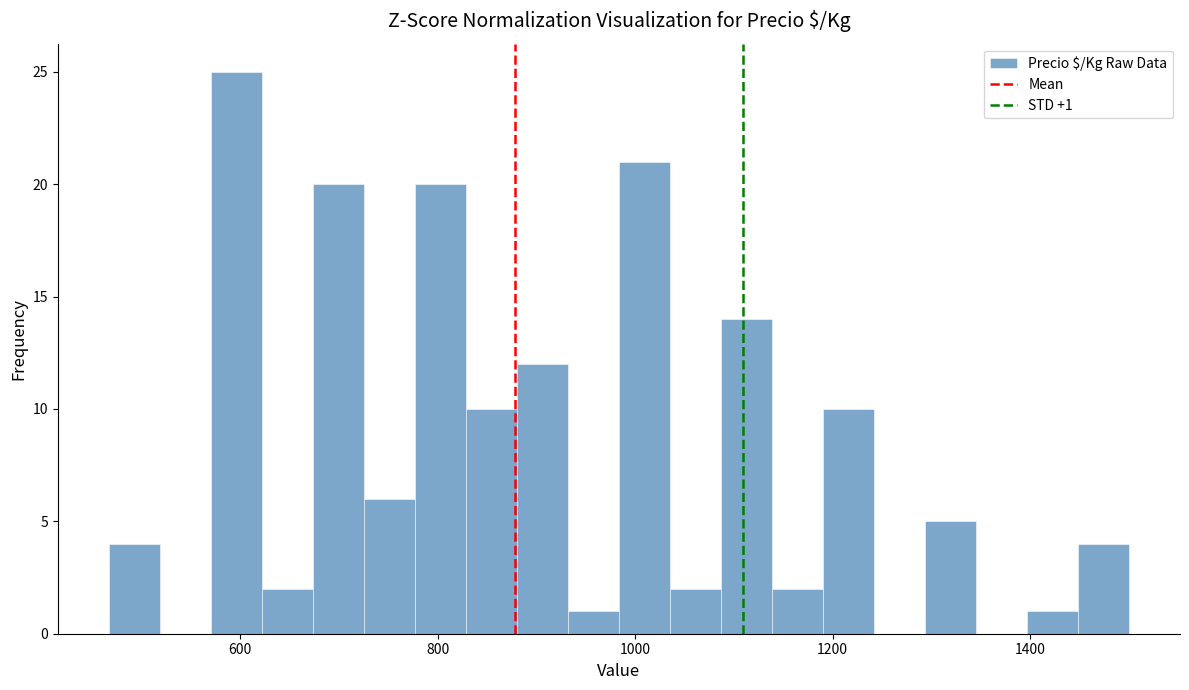

Around what value on the x-axis is the tallest bar? Give the approximate position of its centre, as read against the axis.

600